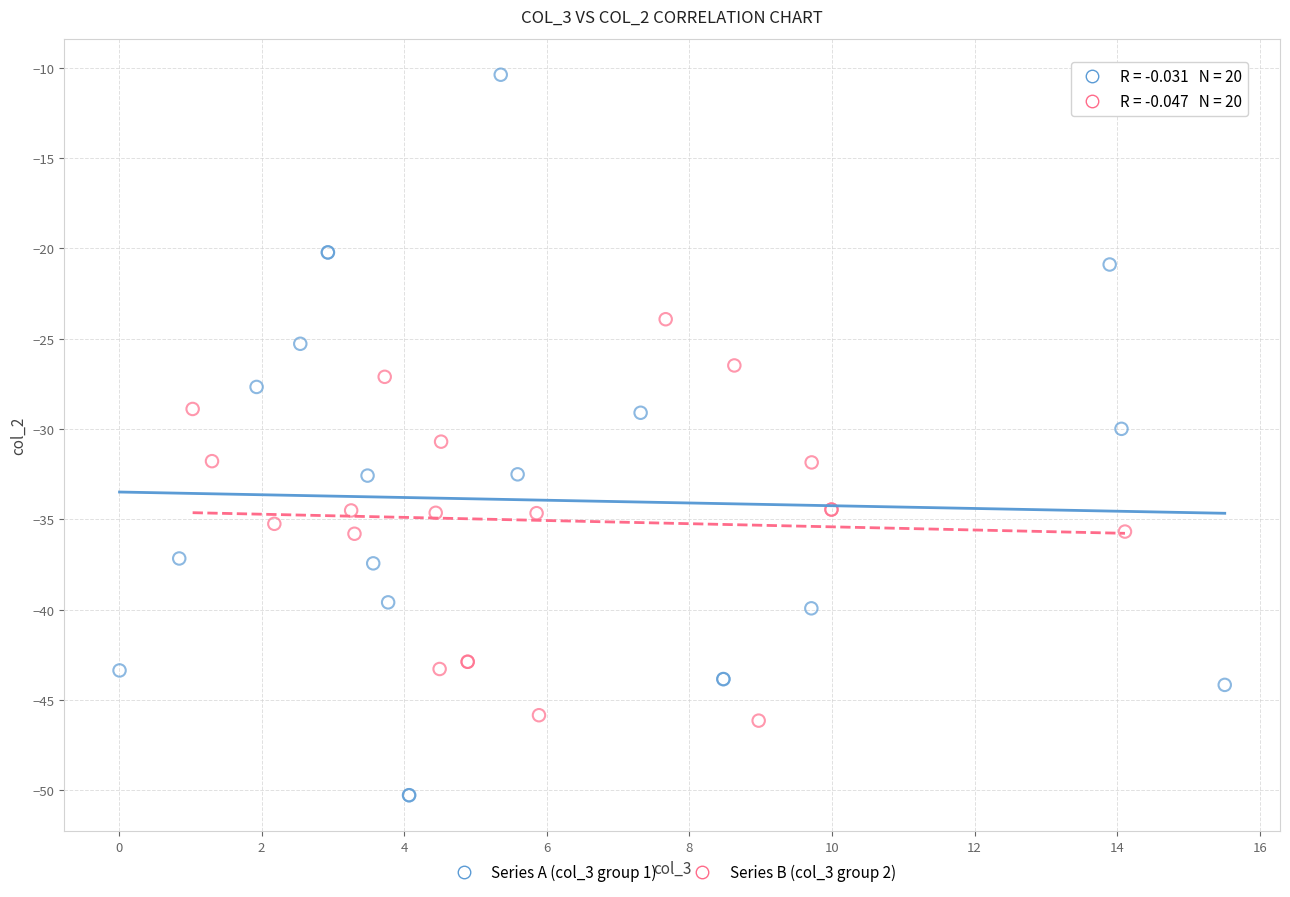

Which series contains the lowest Y value?

Series A (col_3 group 1)